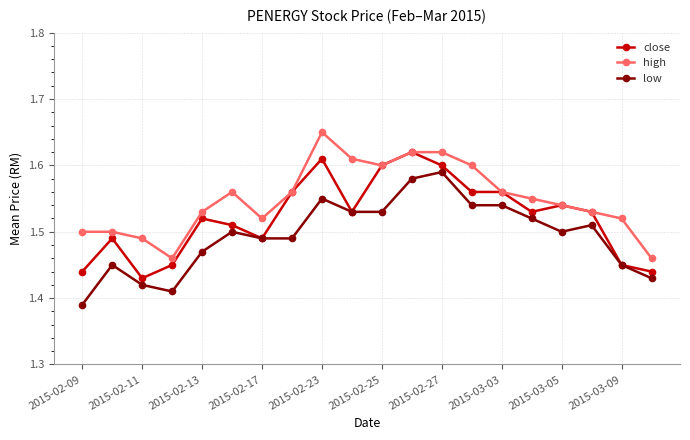

List the series in order of their overall mean, lowest first.

low, close, high